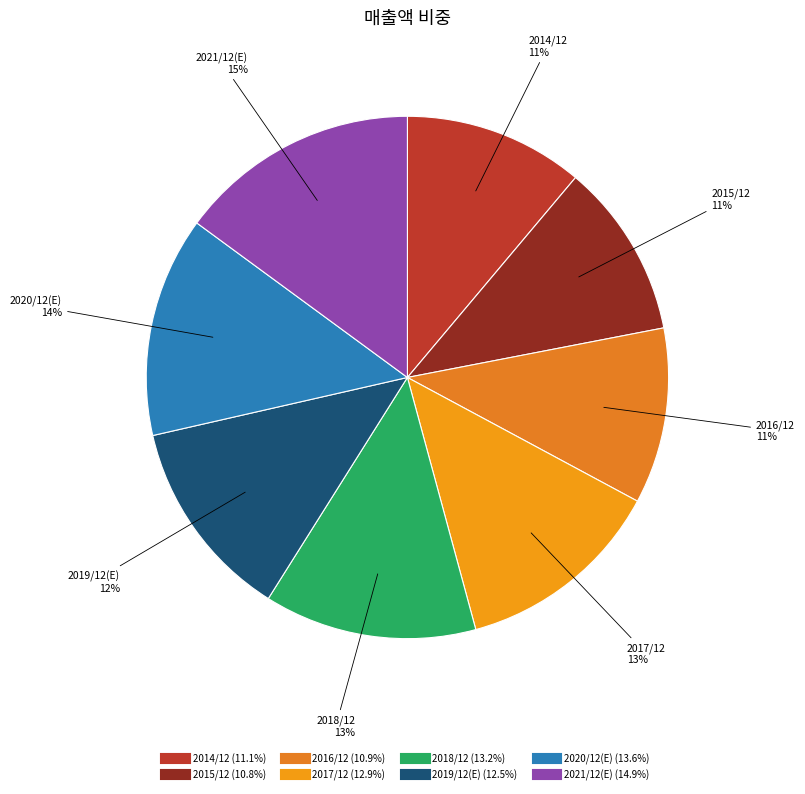

How many slices are in this pie chart?

8